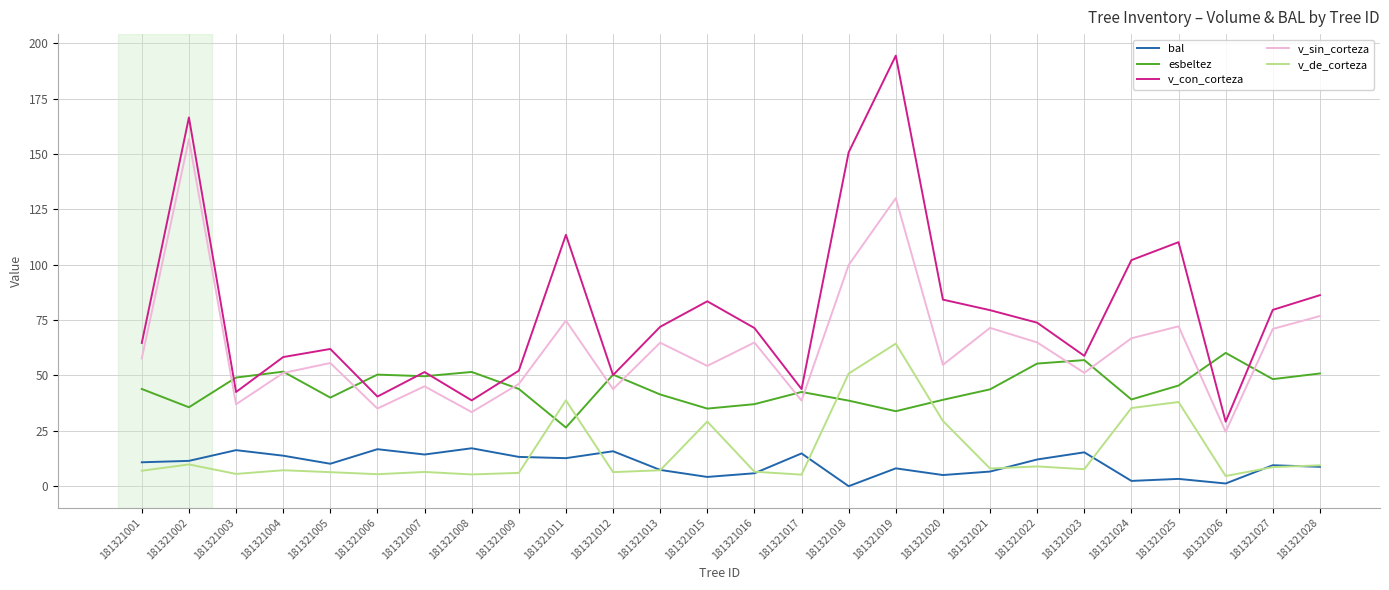

Which category has the highest value across all series?

181321019